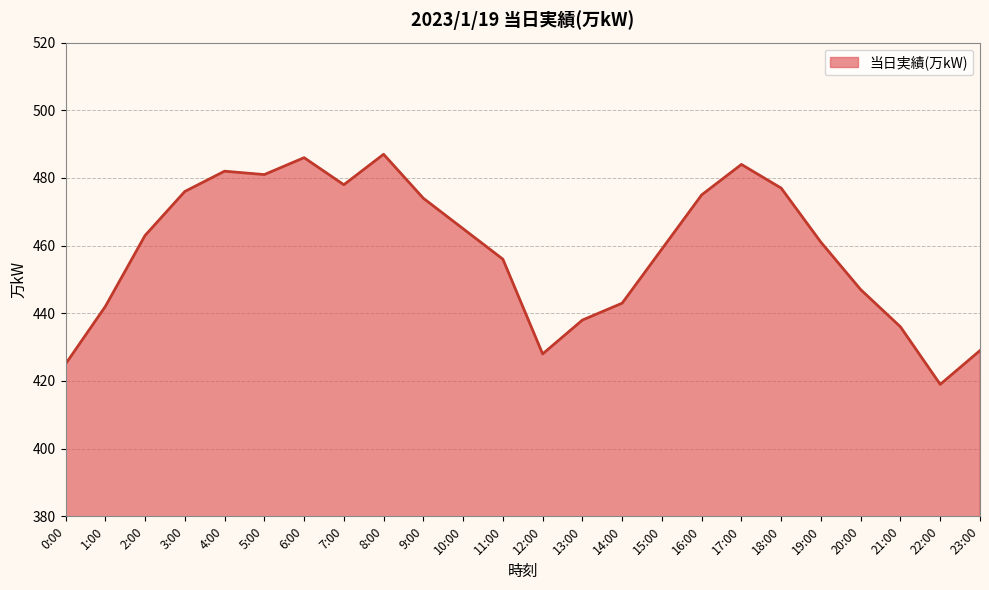

Where is the data nearest to the value 453?

11:00